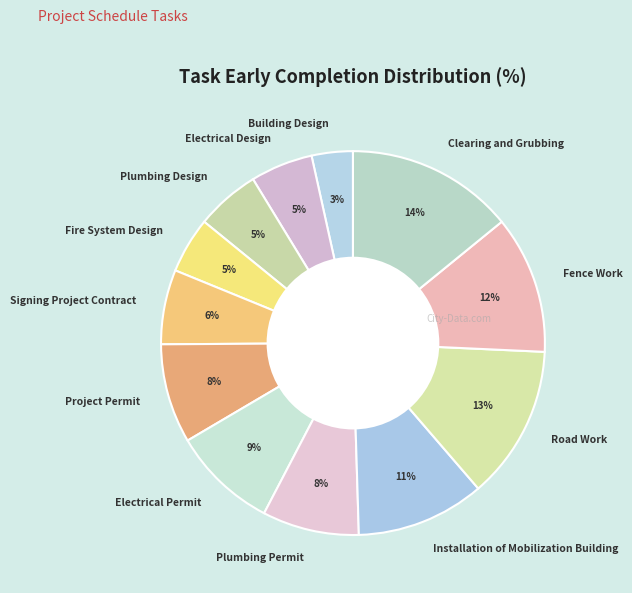

Is it true that Project Permit is 8% of the pie?

True